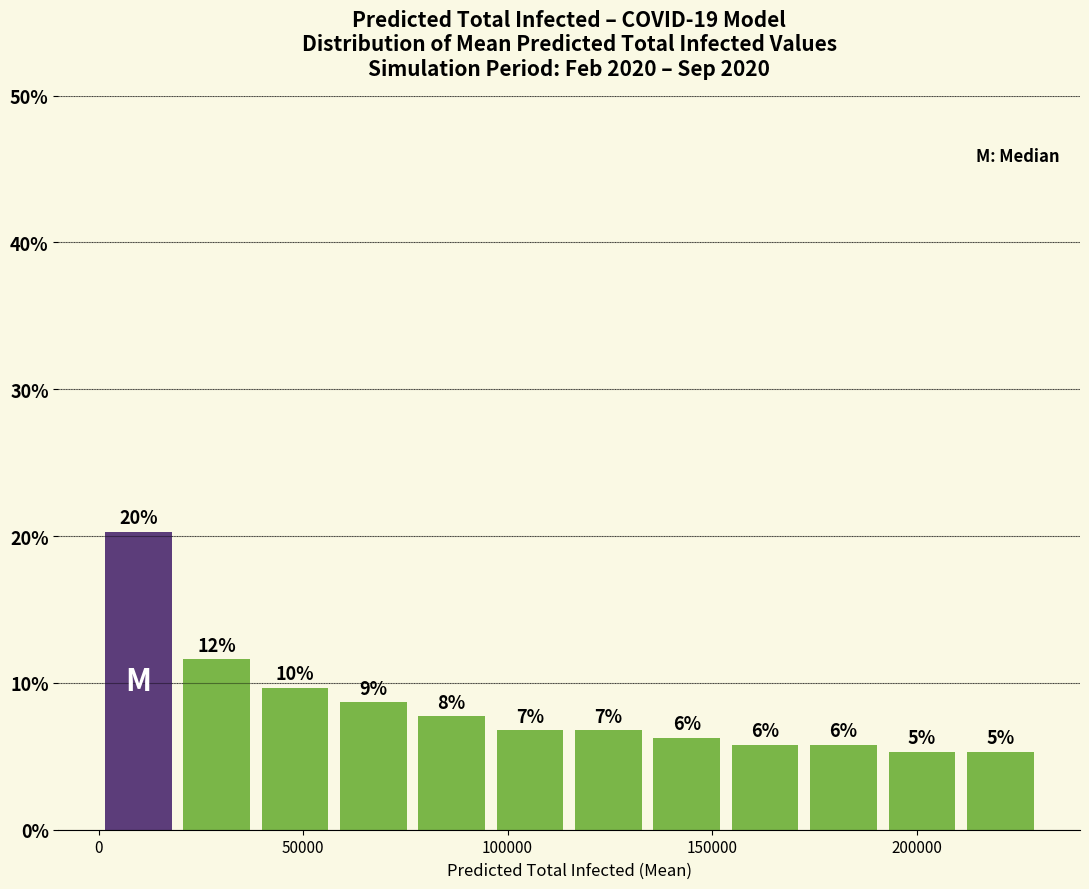

Around what value on the x-axis is the tallest bar? Give the approximate position of its centre, as read against the axis.

10000